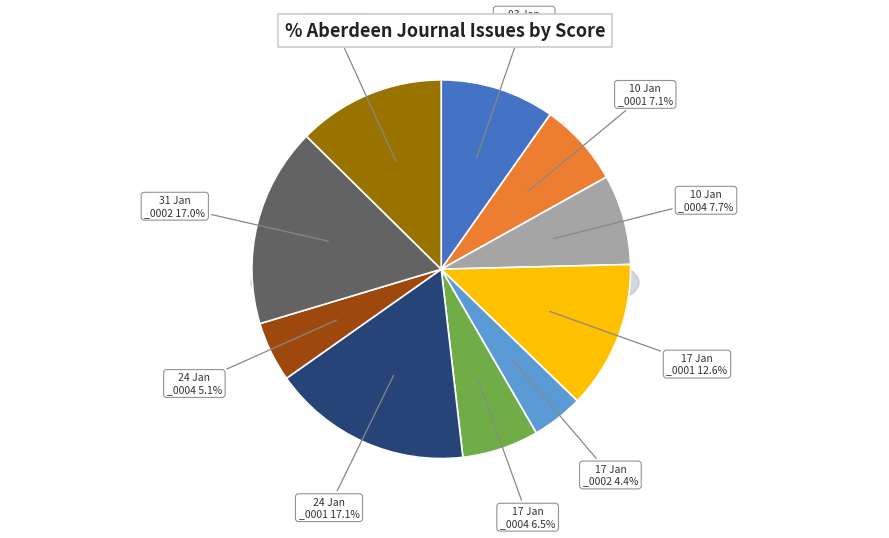

Which category has the smallest portion of the pie?

1821.01.17\n_0002